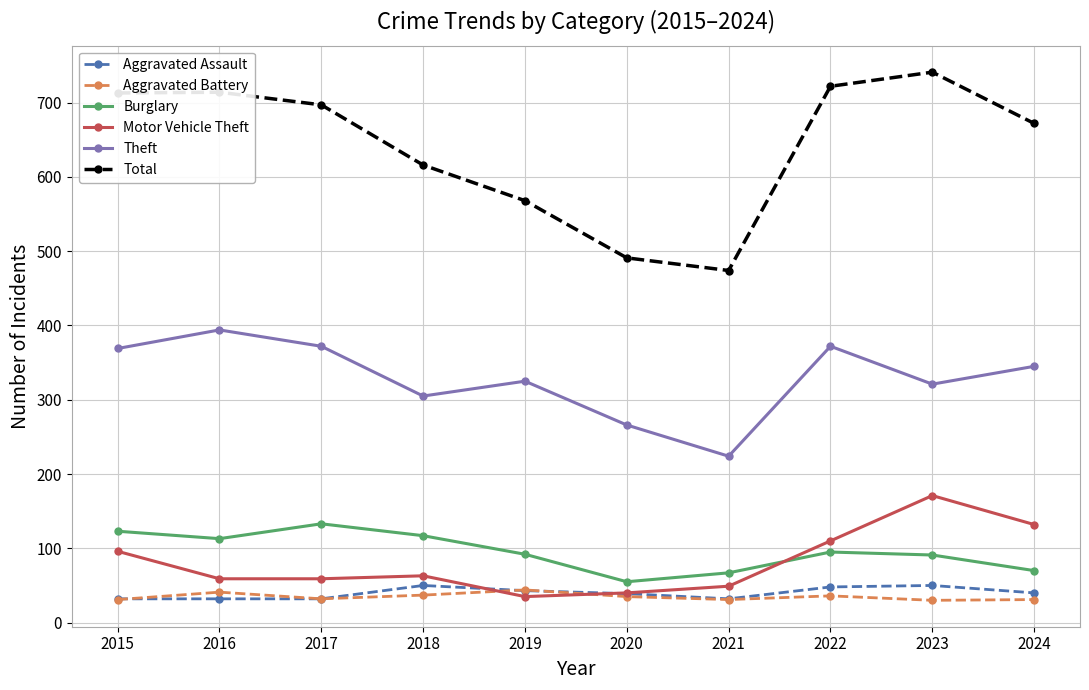

True or false: Aggravated Battery and Total cross at least once.

False